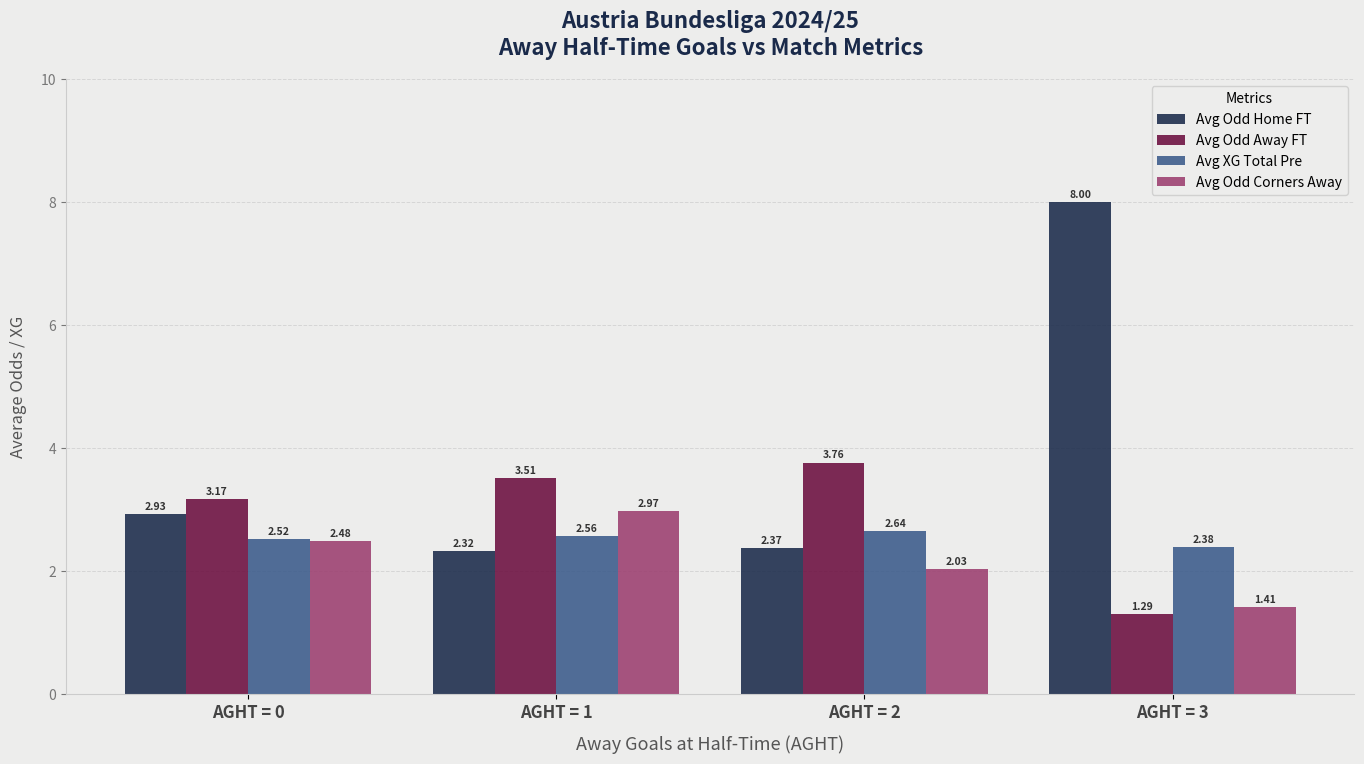

How many data points does each series have?

4